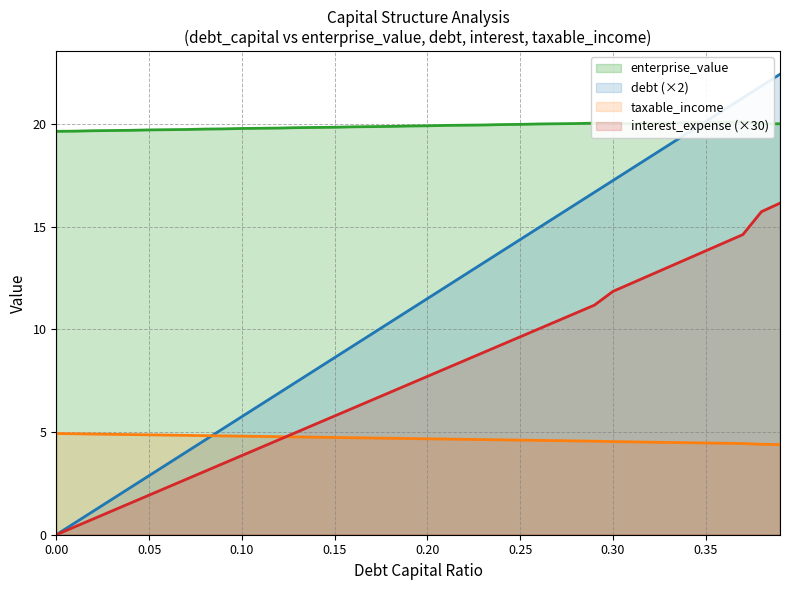

What is the maximum value for taxable_income?

4.9